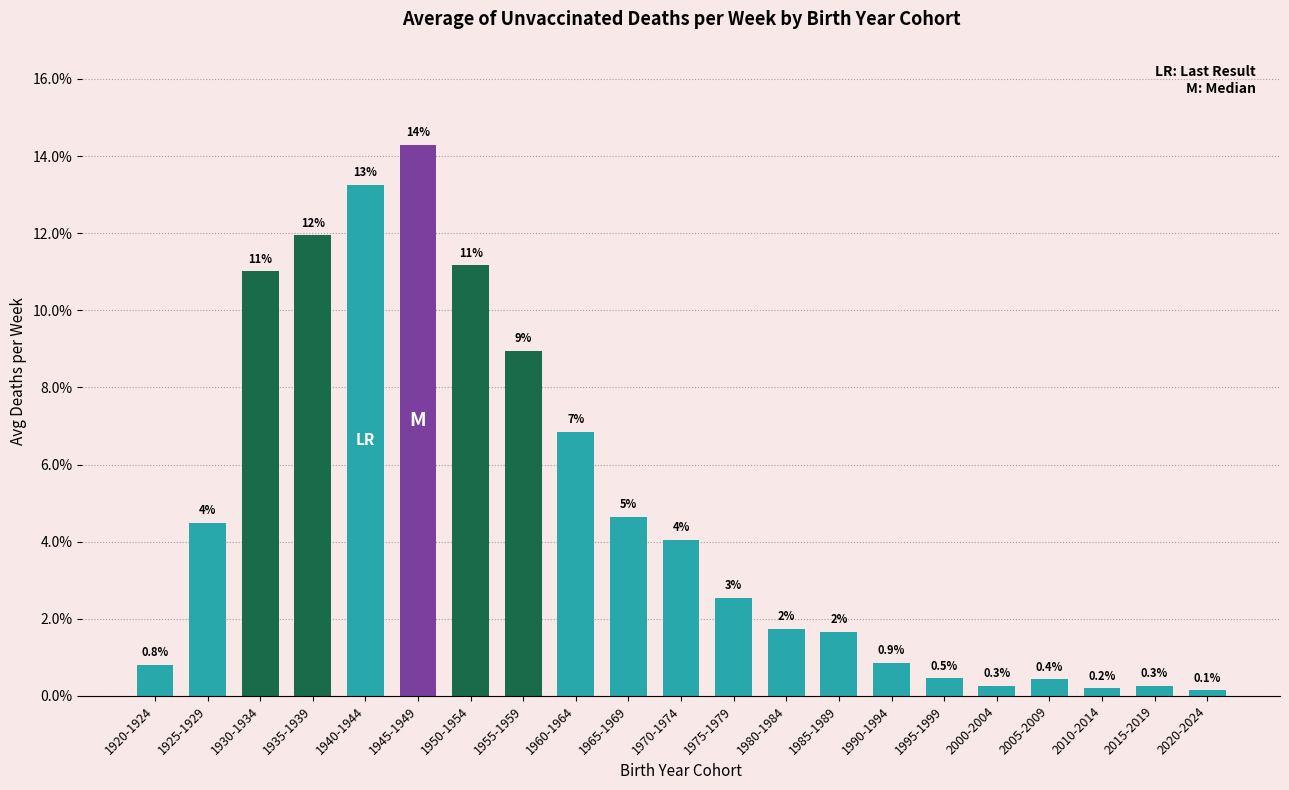

Where does the data first go above 2?

1925-1929